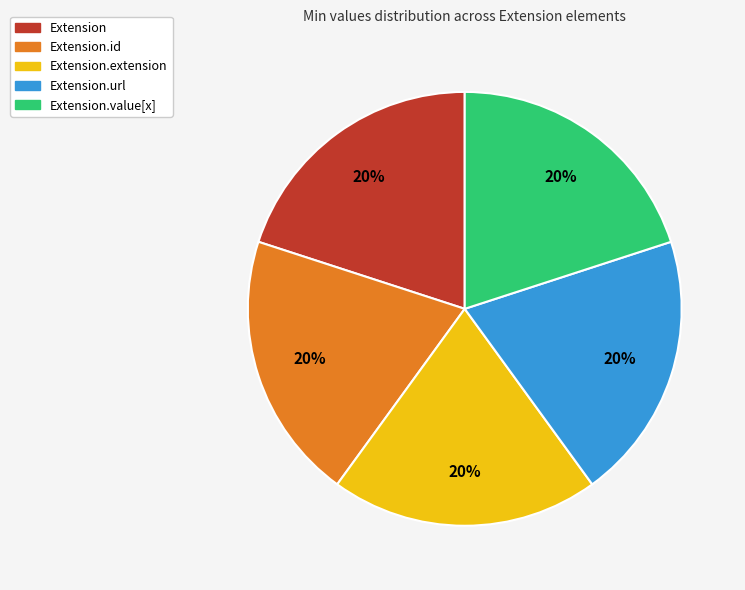

To the nearest percent, what portion does Extension.url represent?

20%